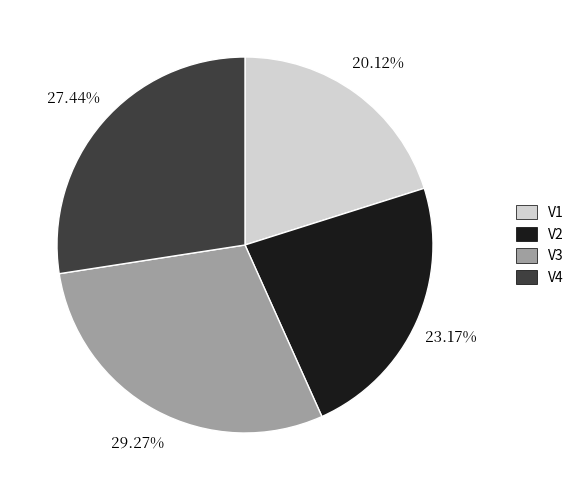

True or false: V4 accounts for 27% of the total.

True